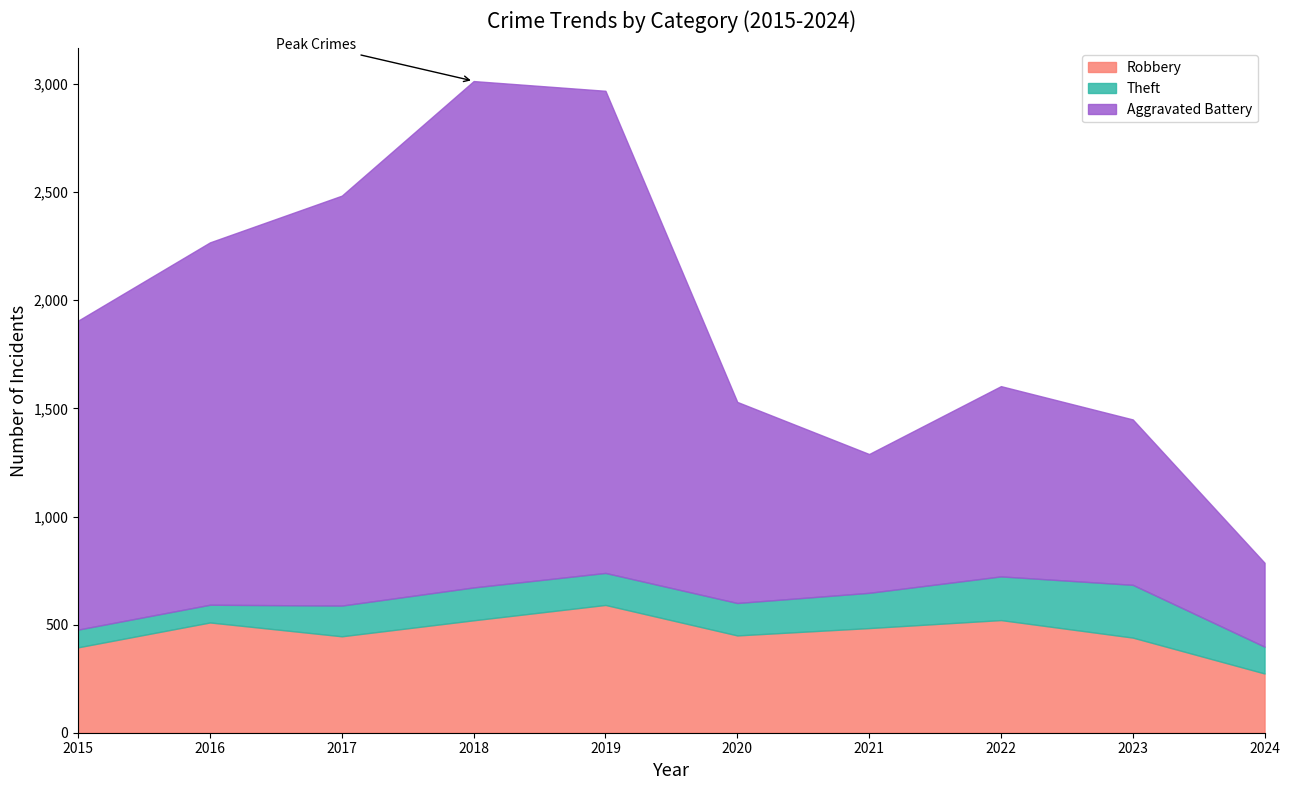

At how many categories does at least one series exceed 2396?

3